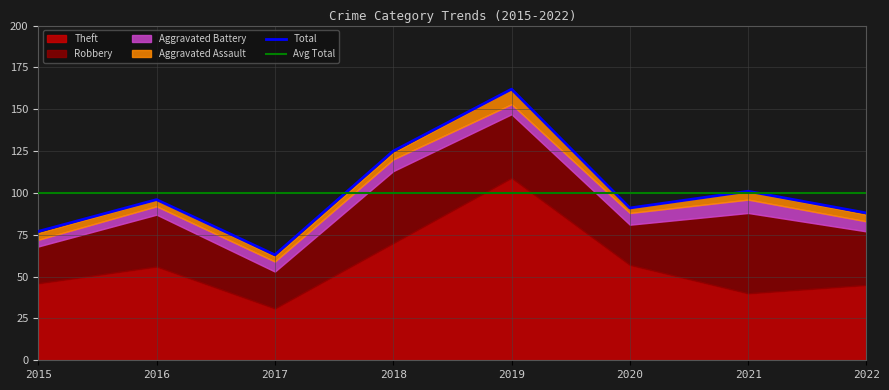

How many interior local peaks does the Theft series have?

2